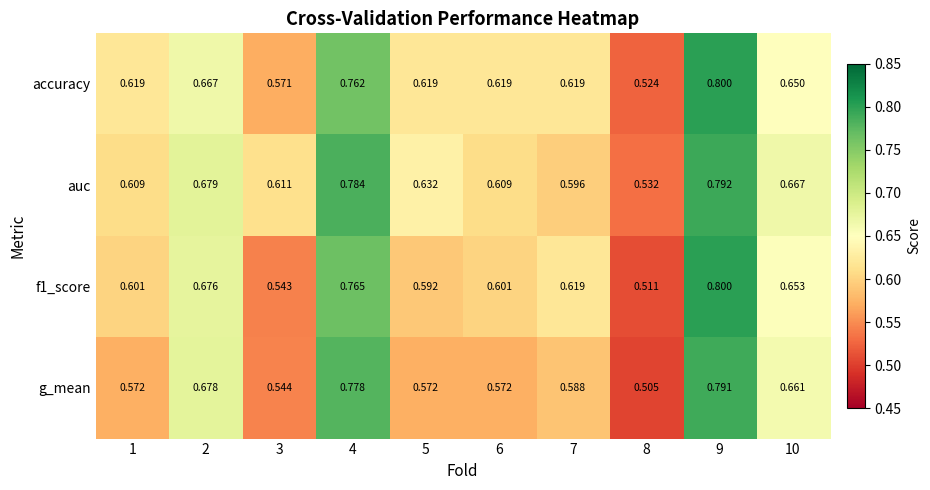

Is the value of f1_score at 3 greater than the value of g_mean at 10?

No